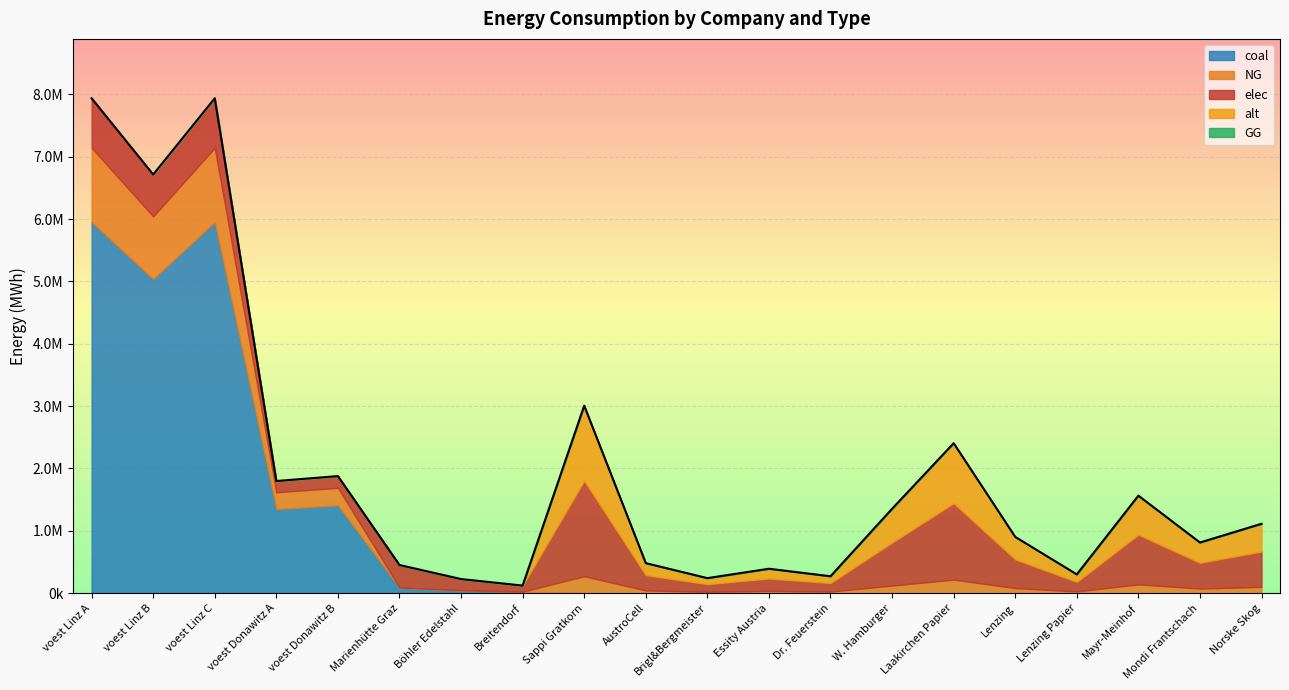

Which series has the largest total across all categories?

coal